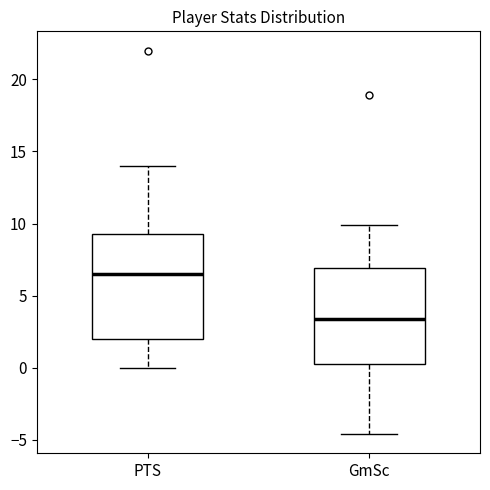

Which box is the tallest, from its lower edge to its upper edge?

PTS